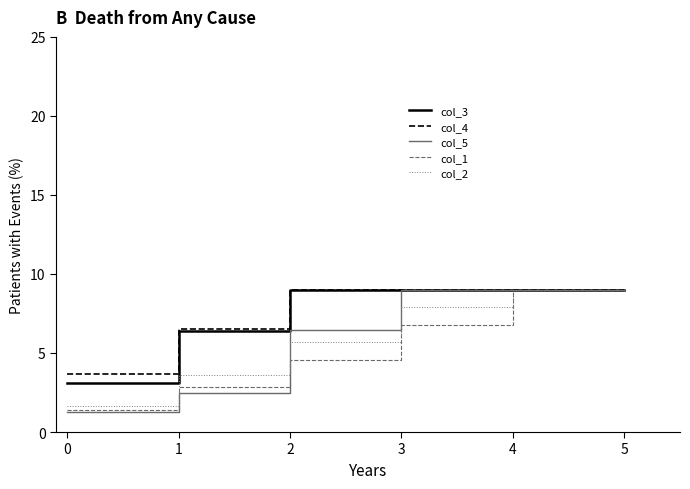

Which series has the largest range (max minus min)?

col_5